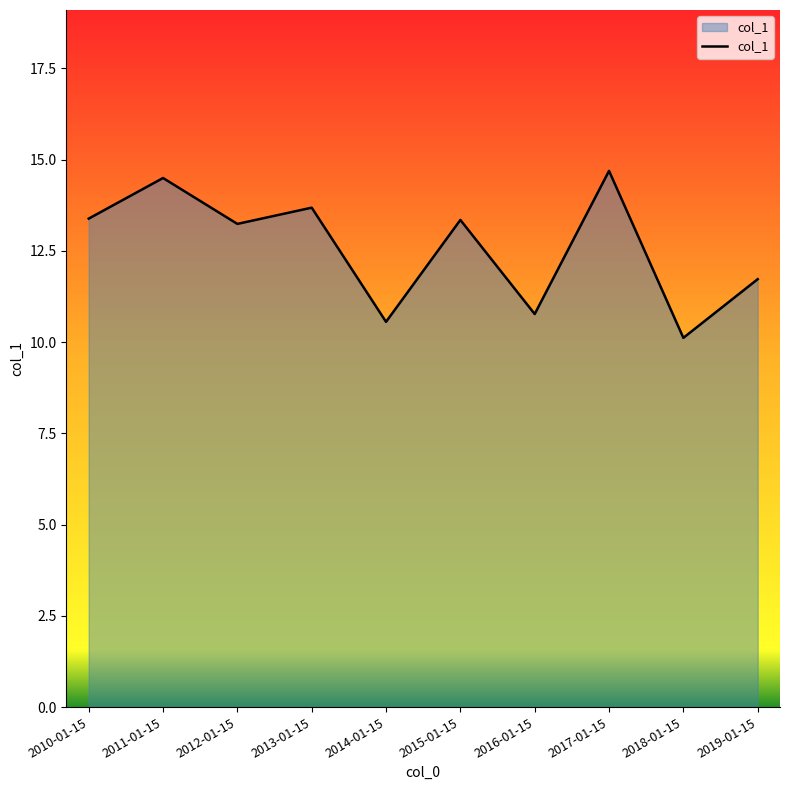

What is the maximum value shown in the chart?

14.7